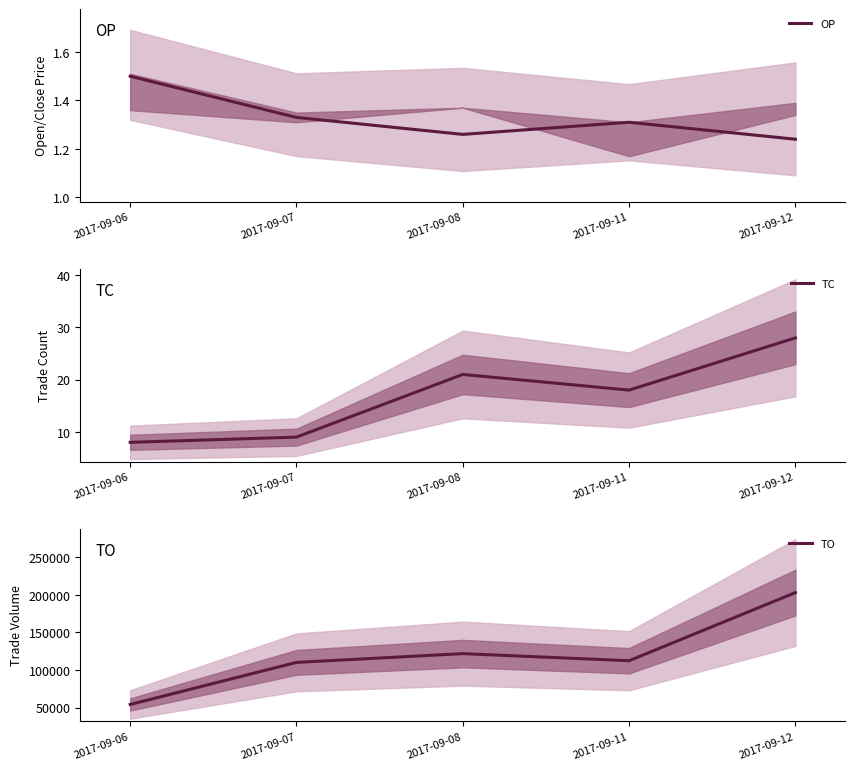

True or false: TO has a value of 77631.1 at 2017-09-06.

False